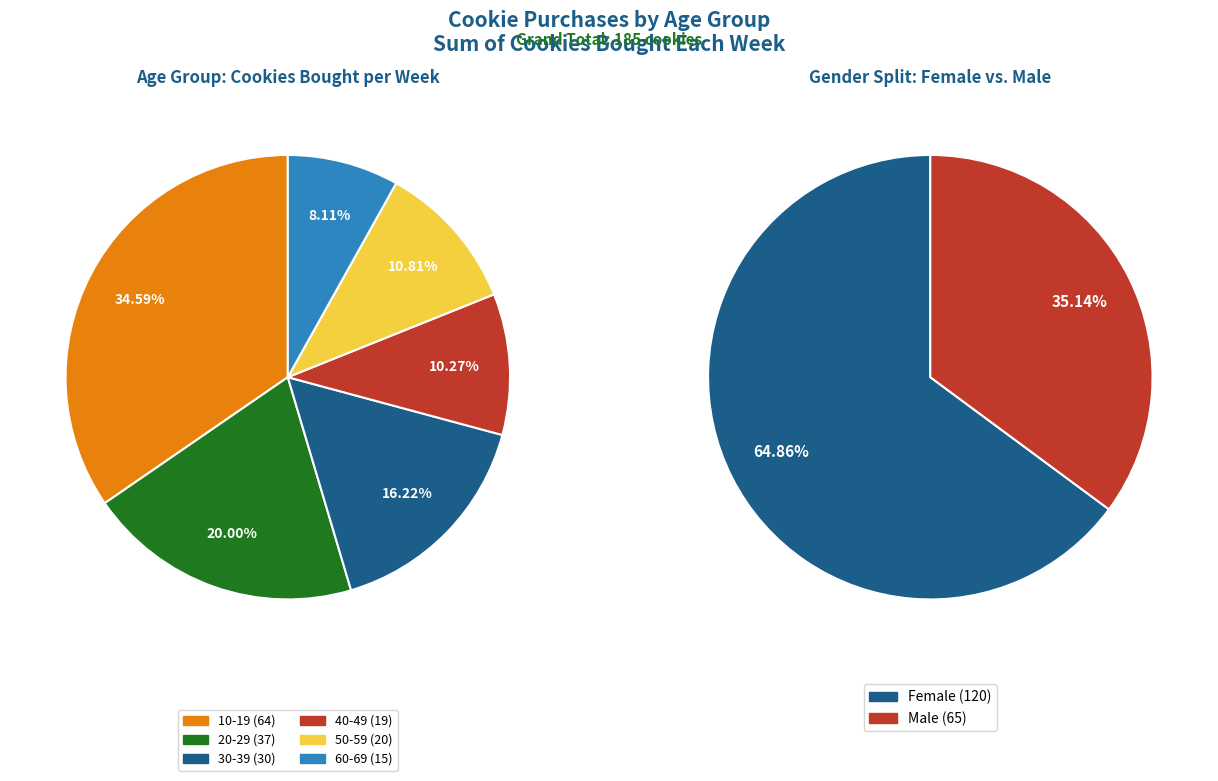

To the nearest percent, what is the combined percentage of 20-29 and 40-49?

30%